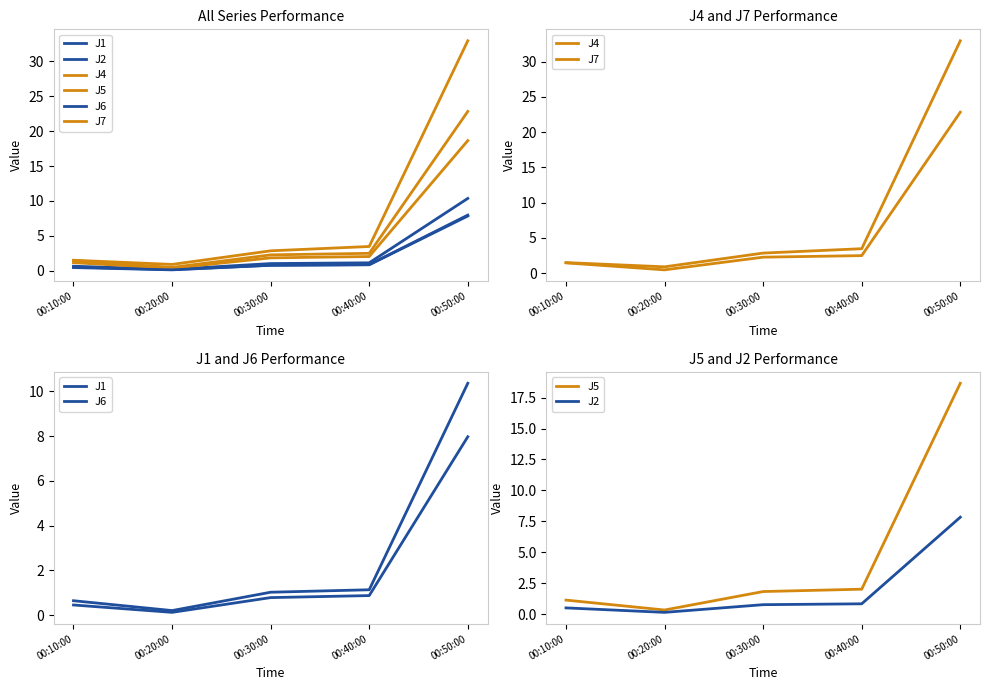

Reading left to right, extract all data points from this chart.

J1: 0.6	0.2	1.0	1.1	10.4
J2: 0.5	0.2	0.8	0.8	7.8
J4: 1.5	0.5	2.3	2.5	22.8
J5: 1.1	0.3	1.8	2.0	18.6
J6: 0.5	0.1	0.8	0.9	8.0
J7: 1.5	0.9	2.9	3.5	33.0